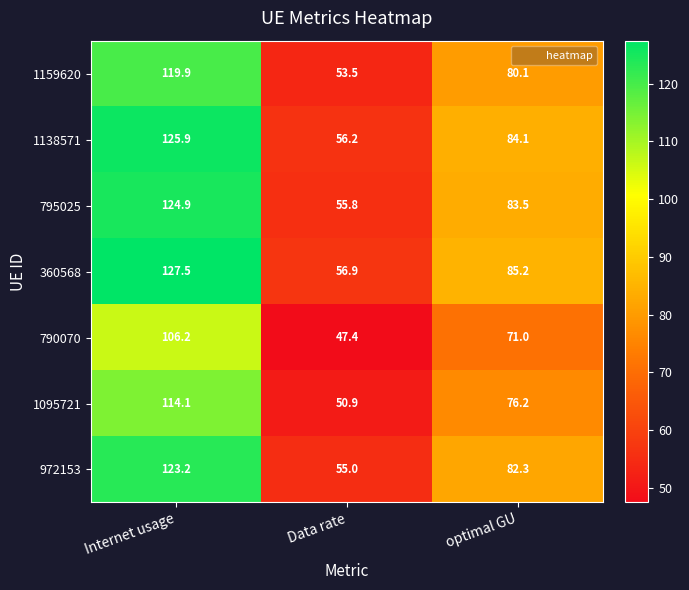

What is the difference between the 1159620 values at optimal GU and Internet usage?

39.8